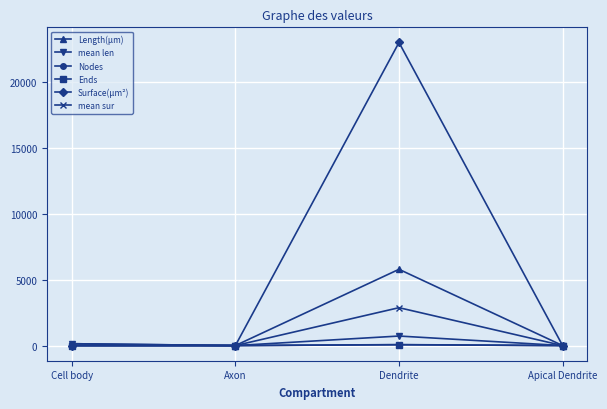

How many distinct data groups are displayed?

6